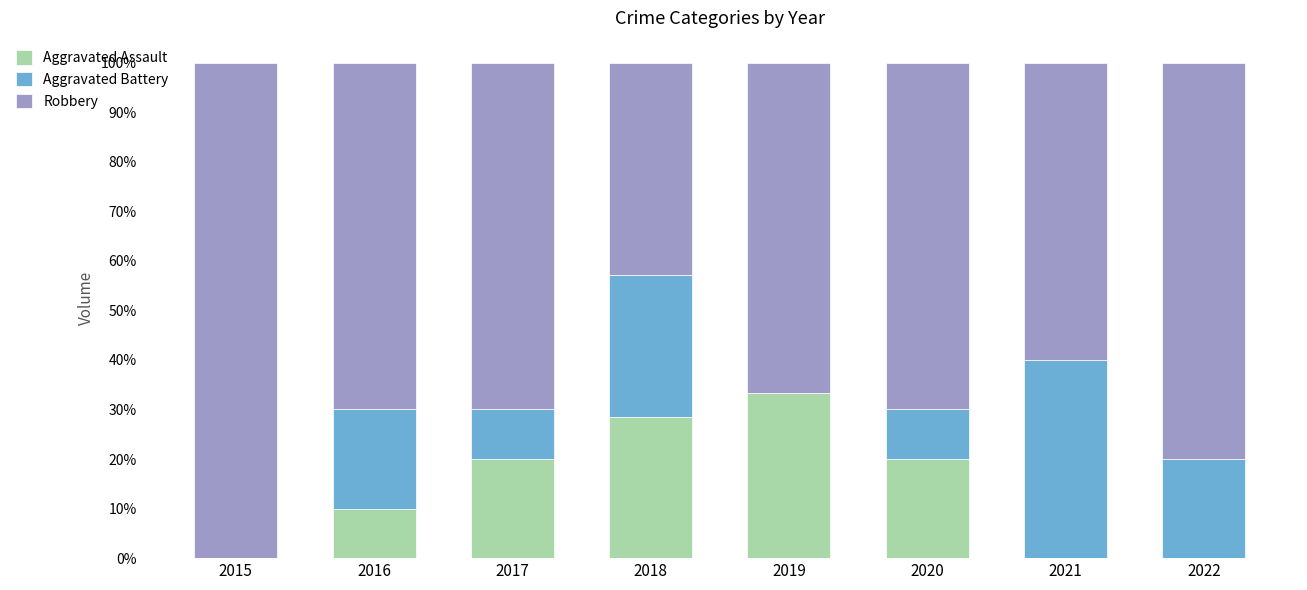

Reading left to right, transcribe the values for Aggravated Assault.

2015=0.0	2016=10.0	2017=20.0	2018=28.6	2019=33.3	2020=20.0	2021=0.0	2022=0.0